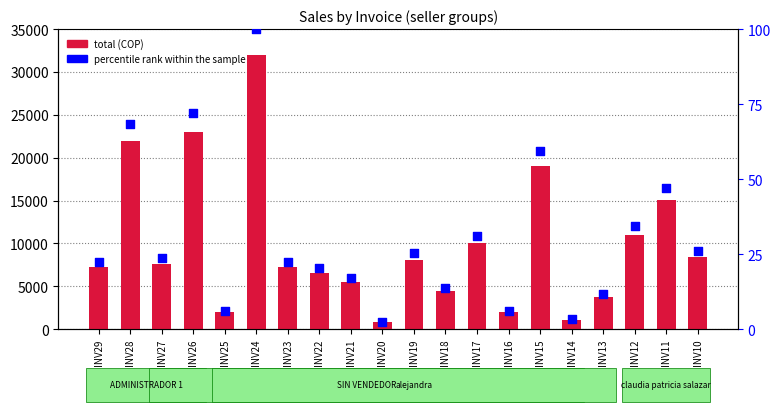

At how many categories does at least one series exceed 4734?

14